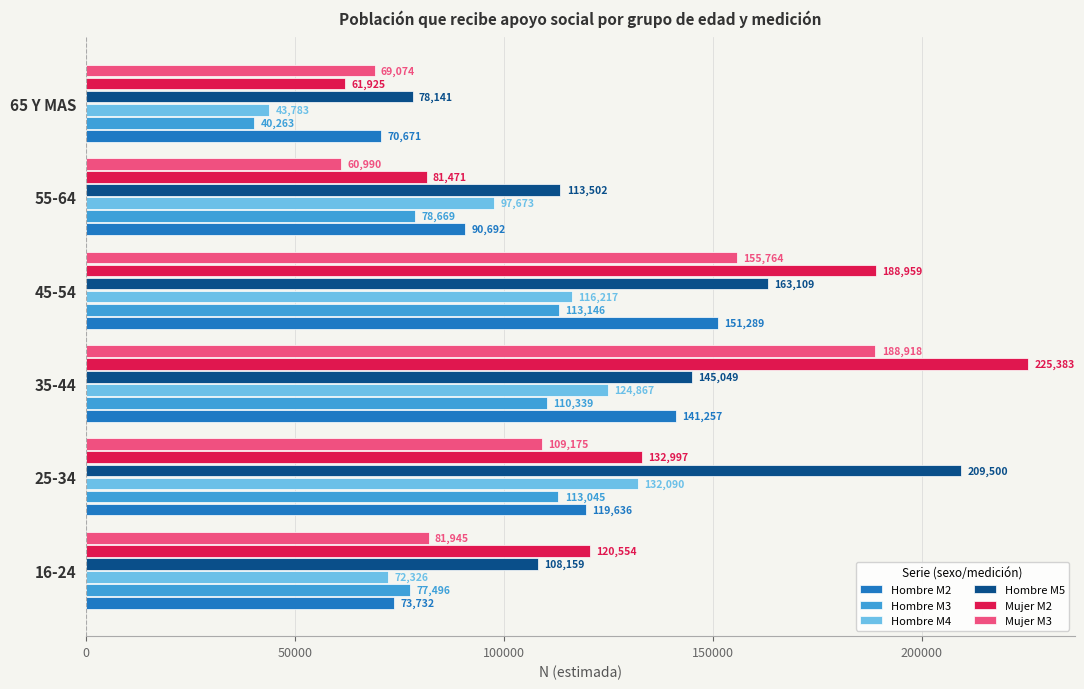

What is the sum of all Hombre M3 values?

532958